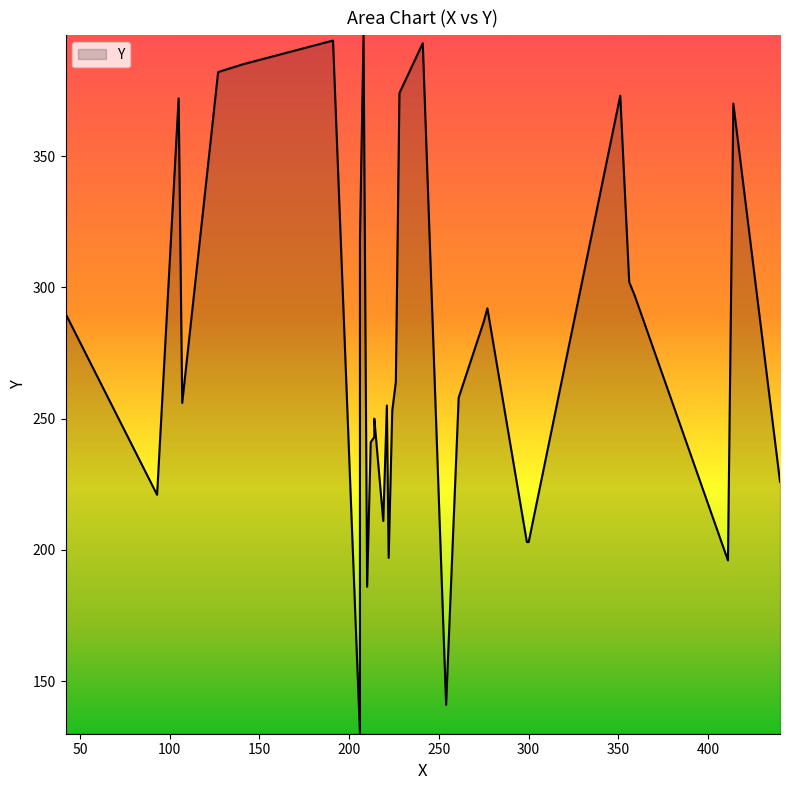

How many data points are less than 258?

17